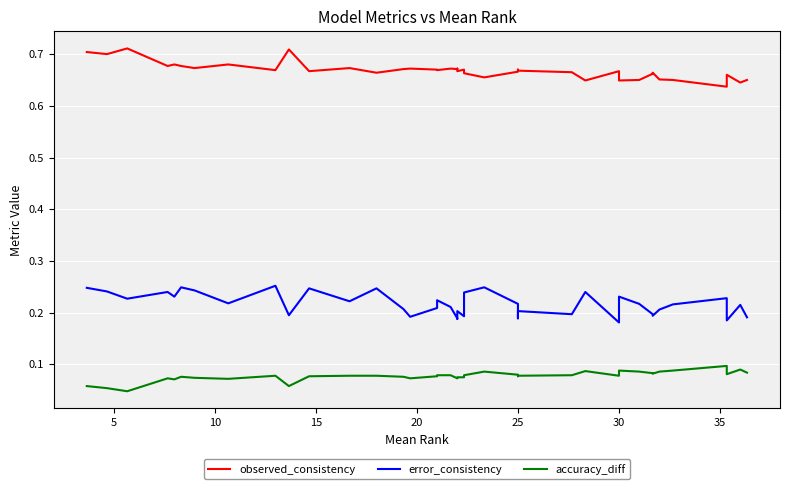

True or false: error_consistency has a value of 0.2 at 25.

True